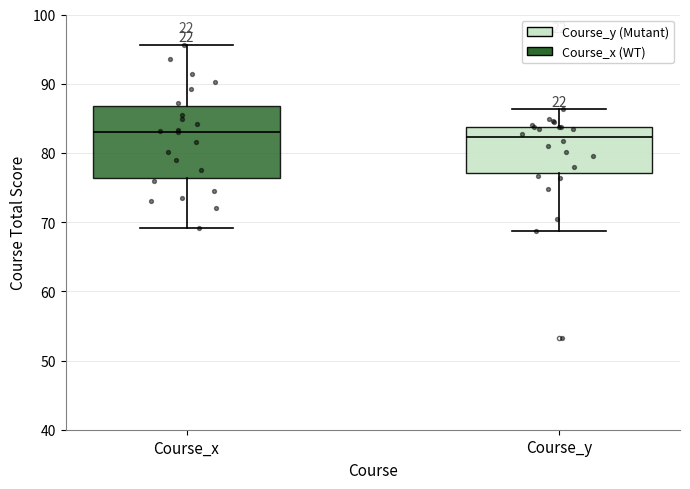

Reading left to right, read every box against the y-axis: the position of its median line, the range the box covers, and the ends of its whiskers. The values are not printed on the chart, so give them approximately, as read against the axis.

Course_x: median 83, box 76 to 87, whiskers 69 to 96
Course_y: median 82, box 77 to 84, whiskers 69 to 86